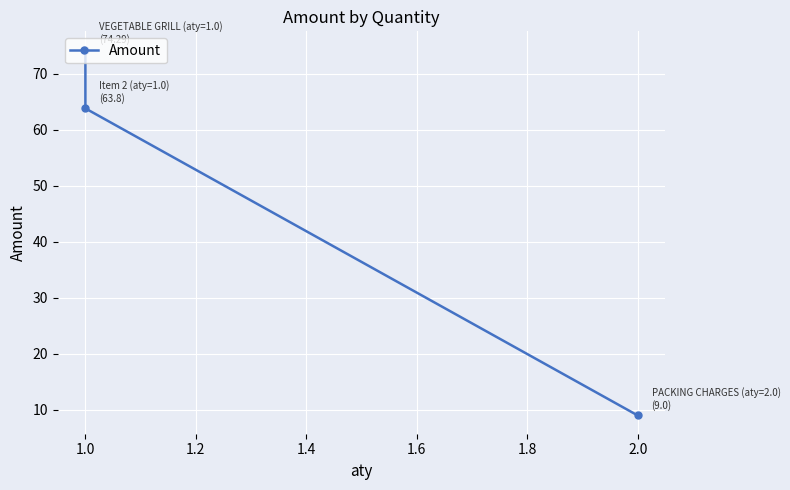

True or false: the data shows 5.1 at 2.0.

False